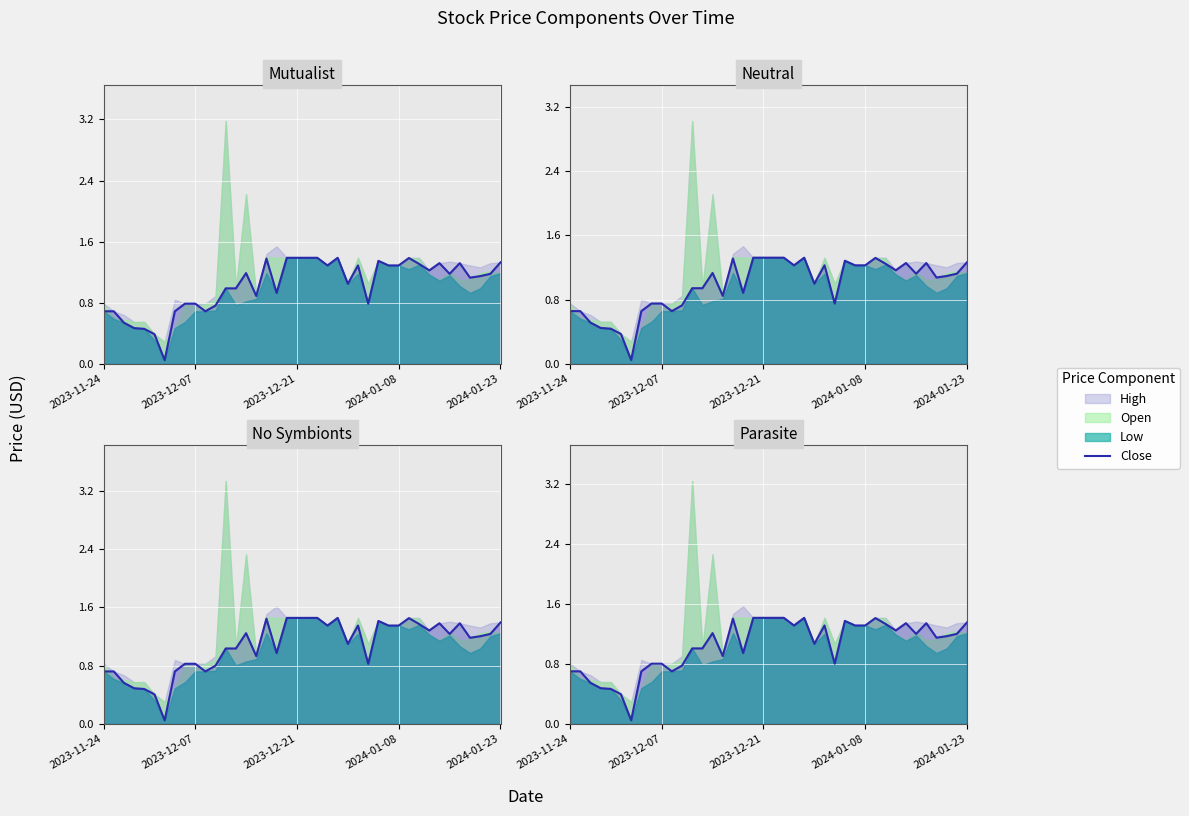

The chart shows a value of 0.1 at 6. True or false?

True